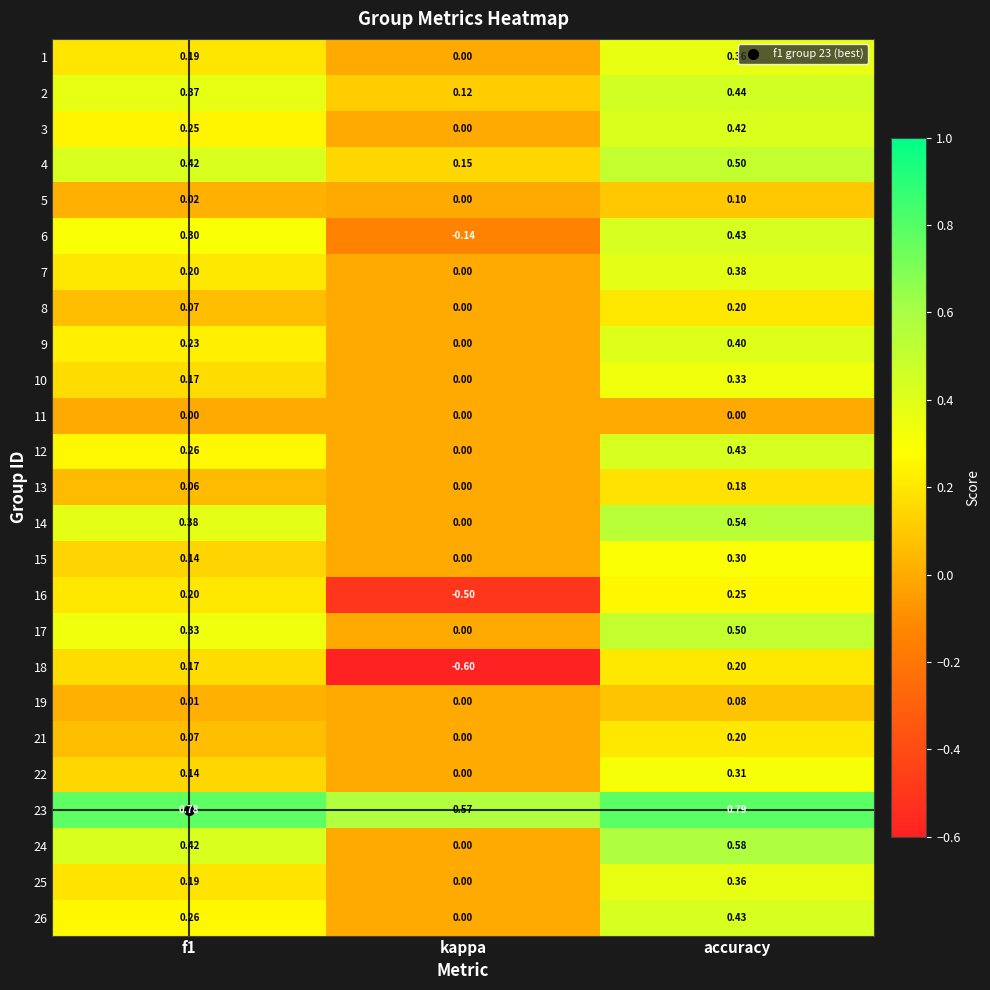

Which category has the lowest value in the 6 series?

kappa